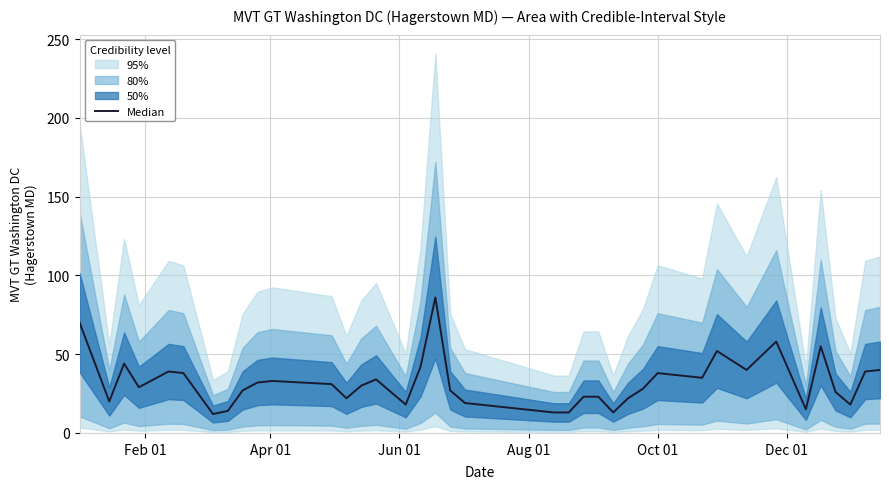

At which label does the data first exceed 29?

Feb 01